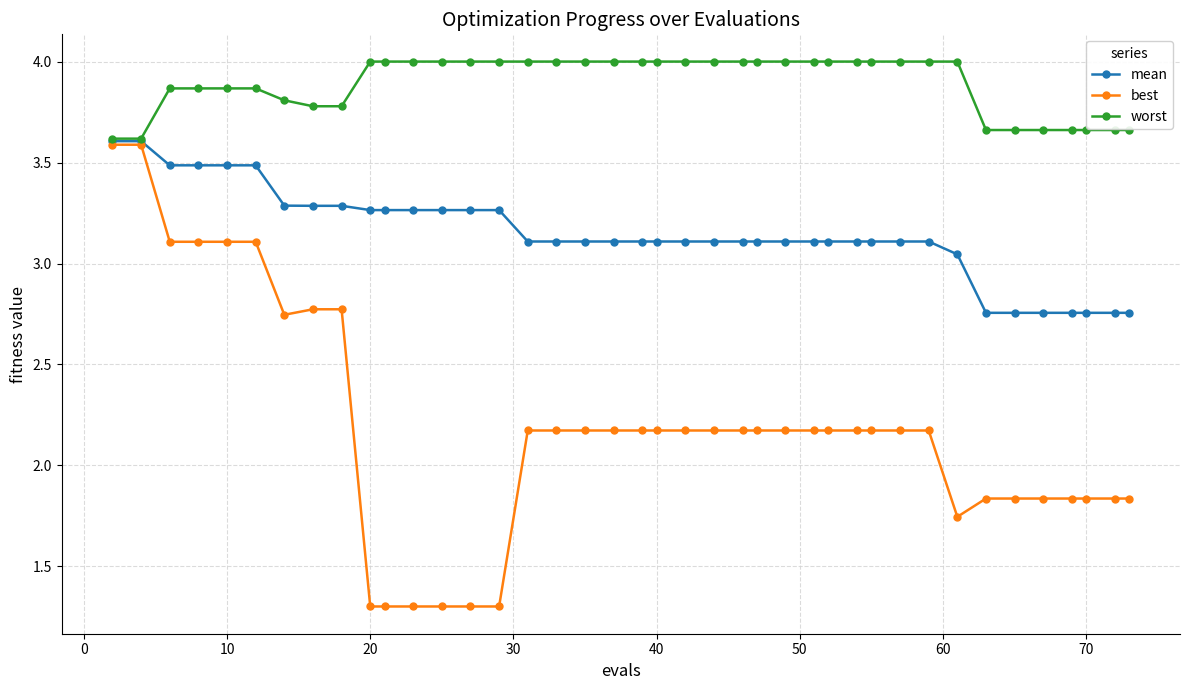

What is the difference between the maximum and second lowest values in the mean series?

0.9